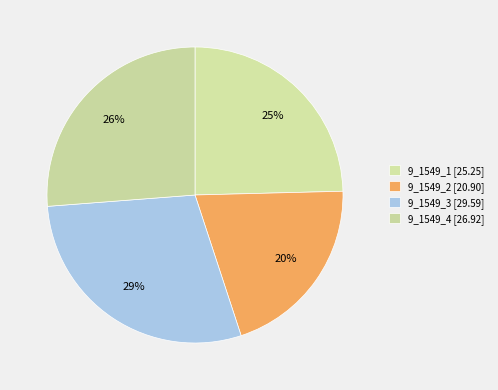

To the nearest percent, what percentage of the pie is 9_1549_1?

25%